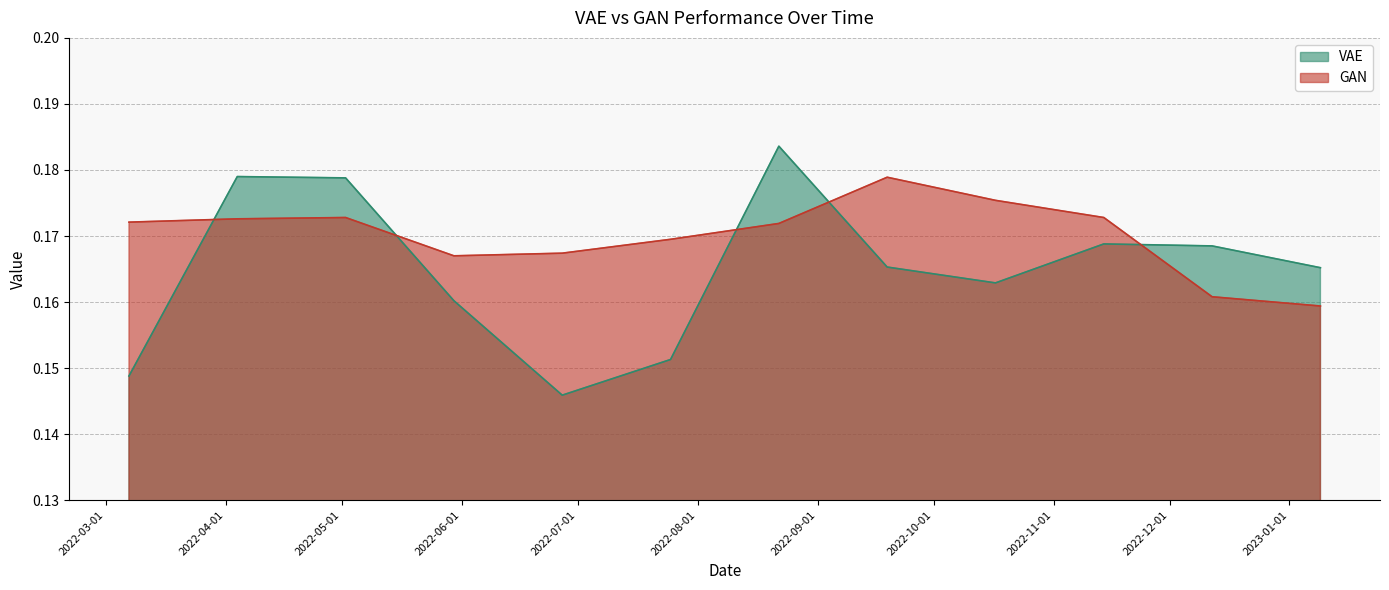

What is the lowest value of the VAE series?

0.1